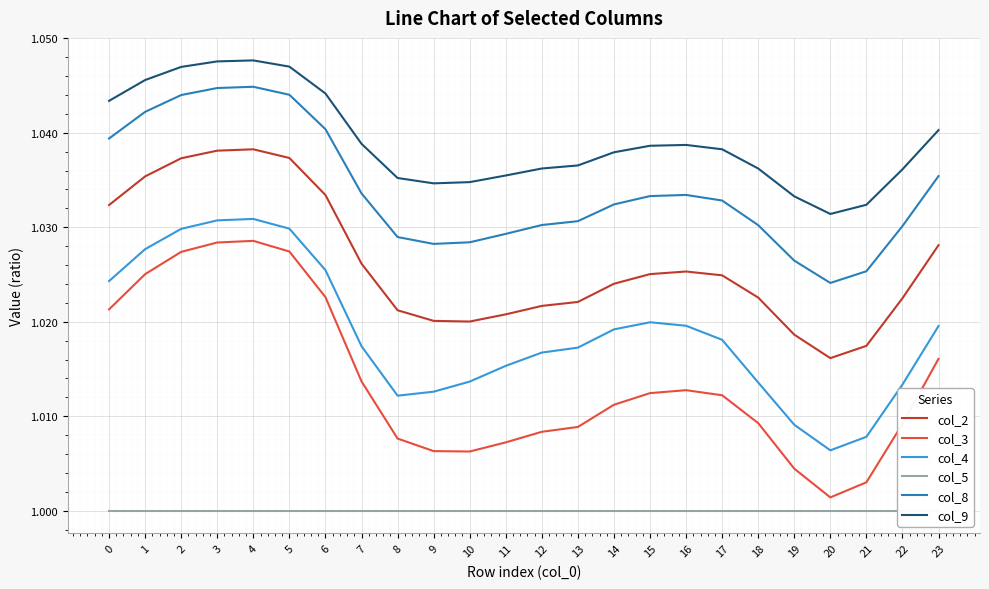

What is the maximum value shown in the chart?

1.0